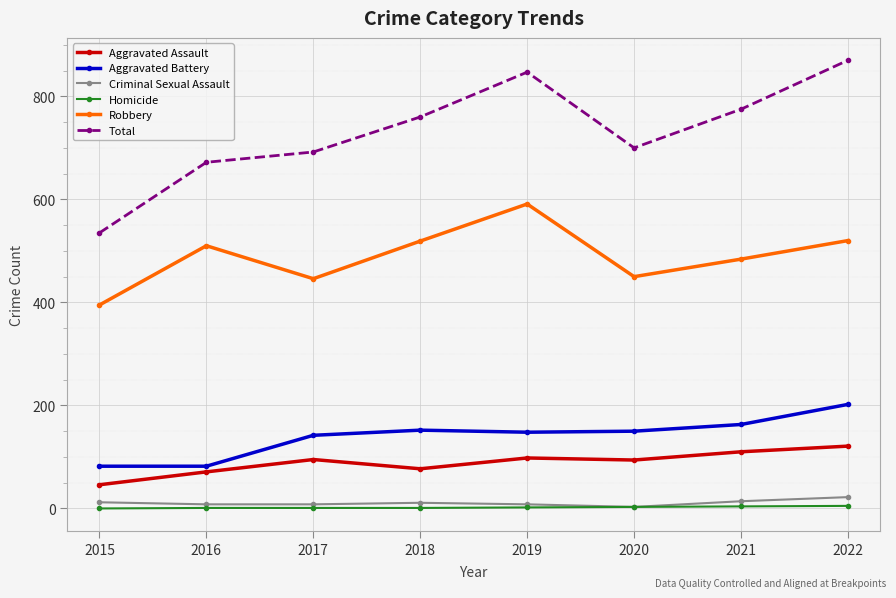

Which series has the widest spread of values?

Total